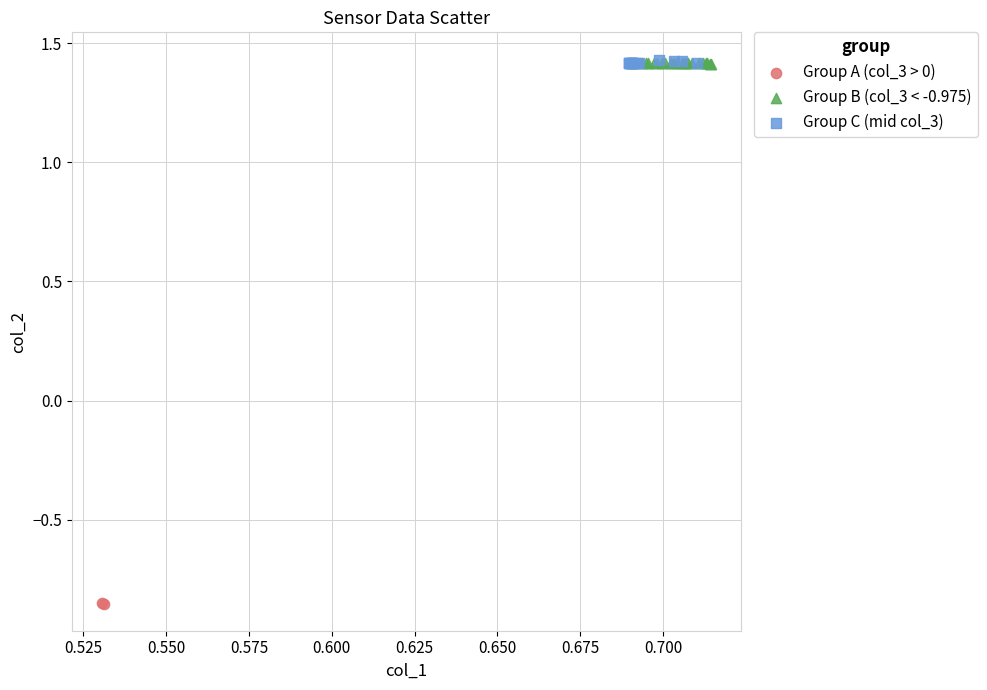

Which series reaches the minimum Y coordinate?

Group A (col_3 > 0)